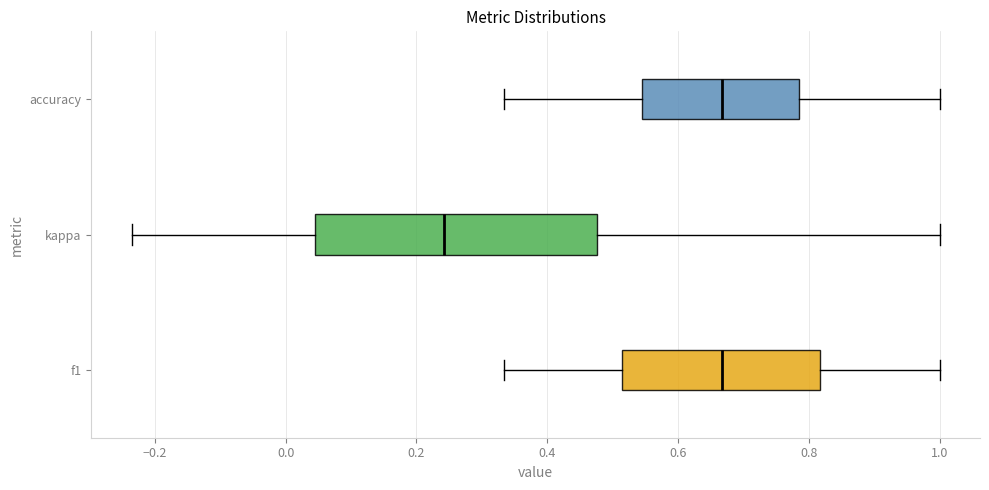

Which box is the widest, from its left edge to its right edge?

kappa